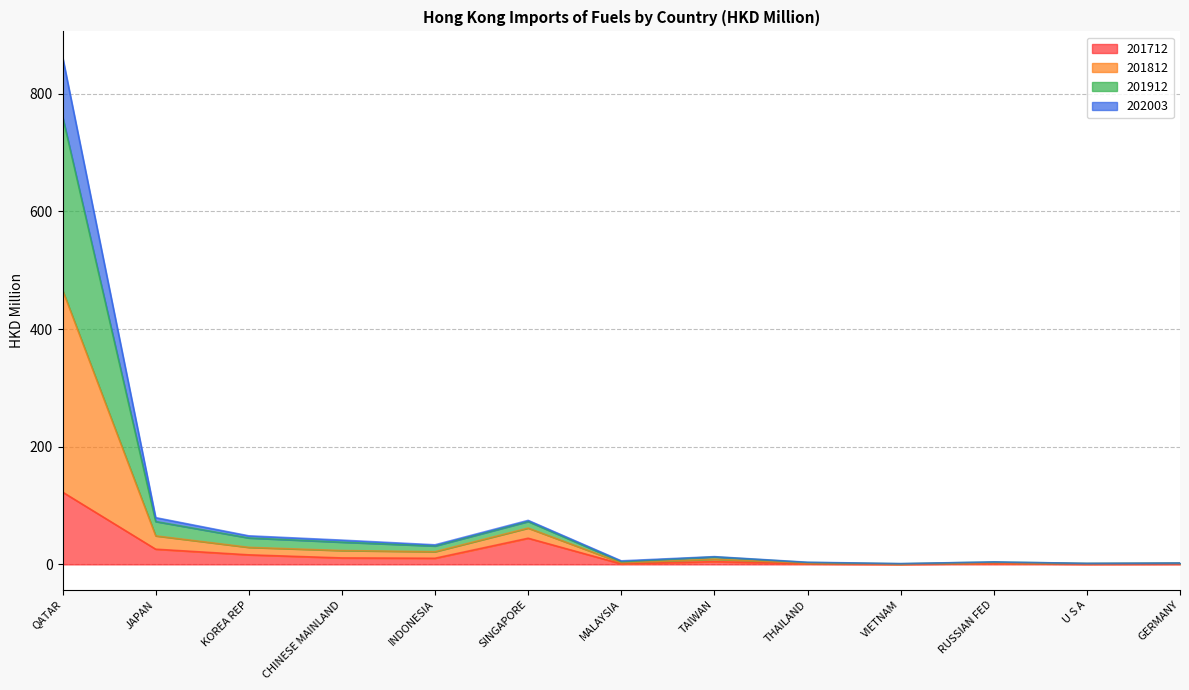

True or false: 201812 has a value of 0.8 at U S A.

False